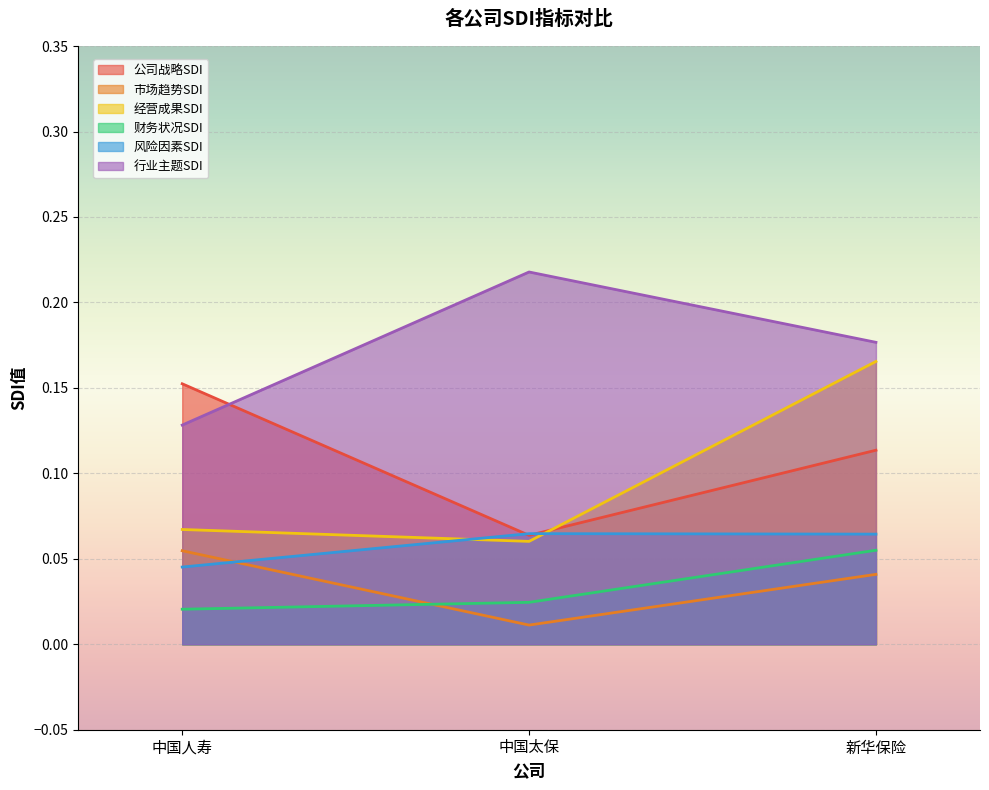

At which category is the sum across all series the highest?

新华保险